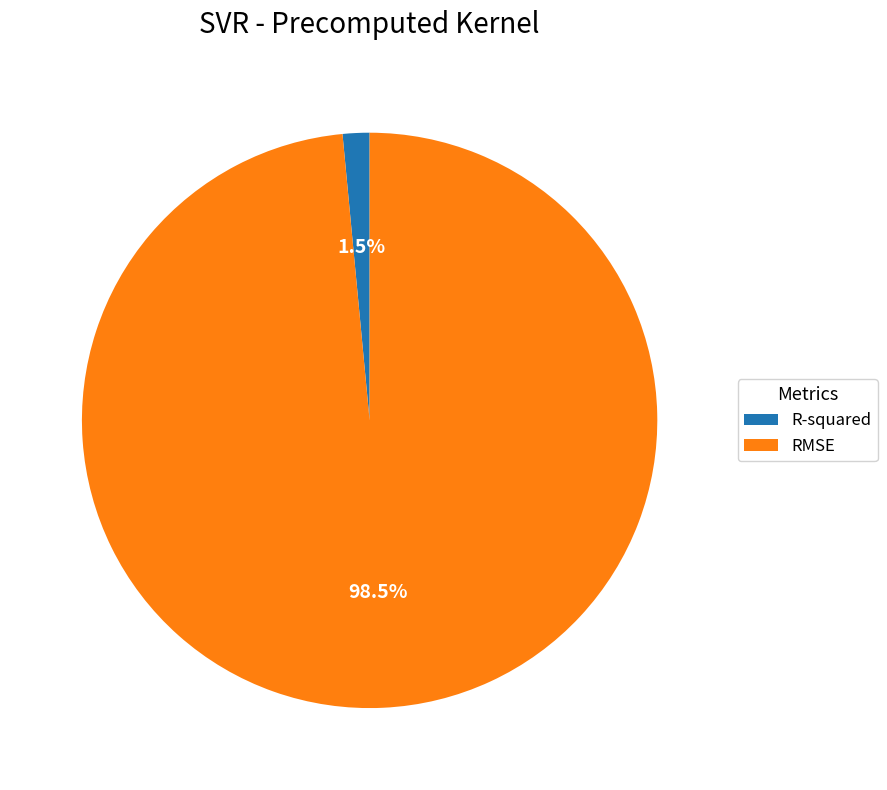

What is the smallest slice in the pie chart?

R-squared